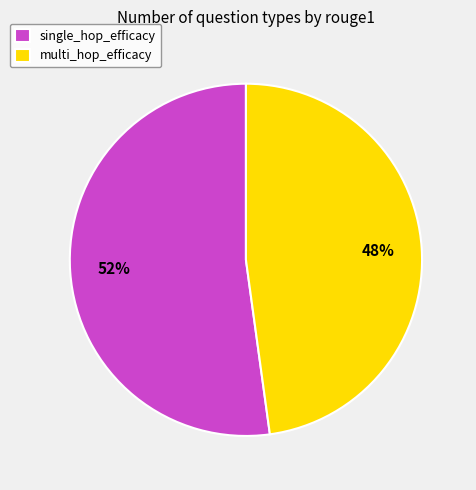

True or false: multi_hop_efficacy accounts for 48% of the total.

True